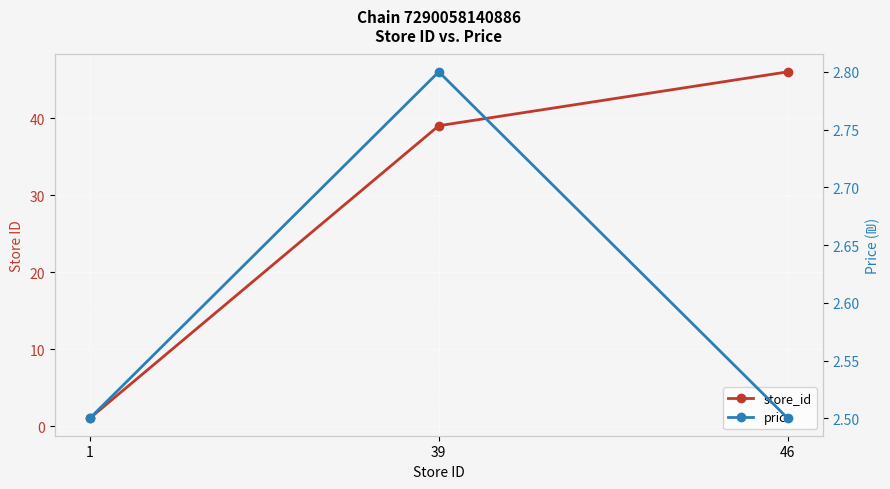

What are all the series names shown in the legend?

store_id, price